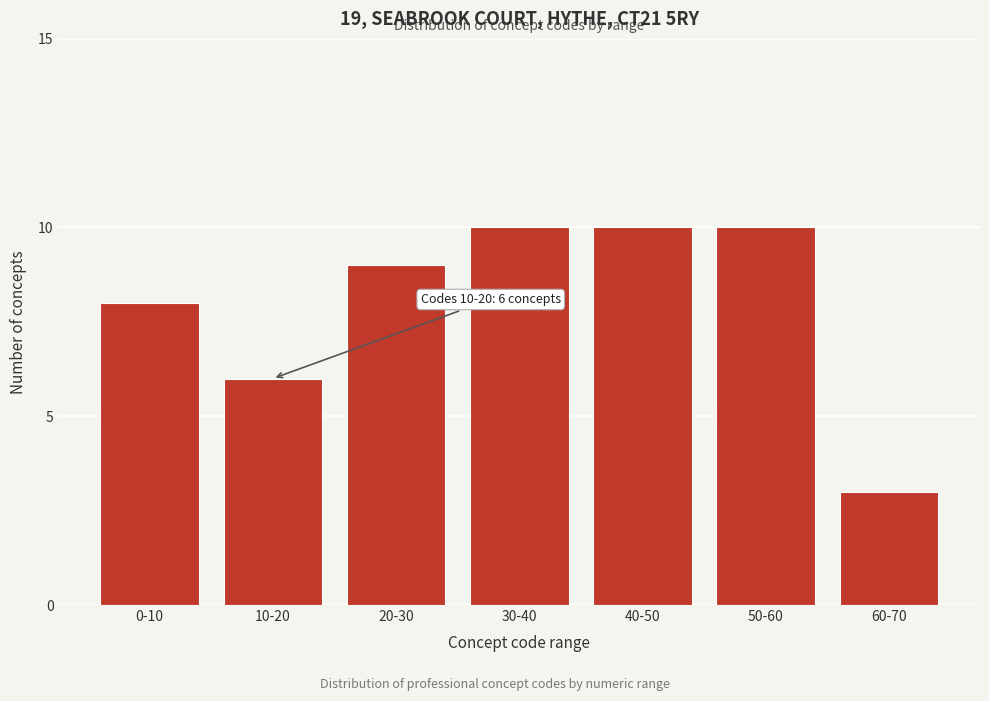

Reading left to right, transcribe all the data shown in this chart.

8	6	9	10	10	10	3